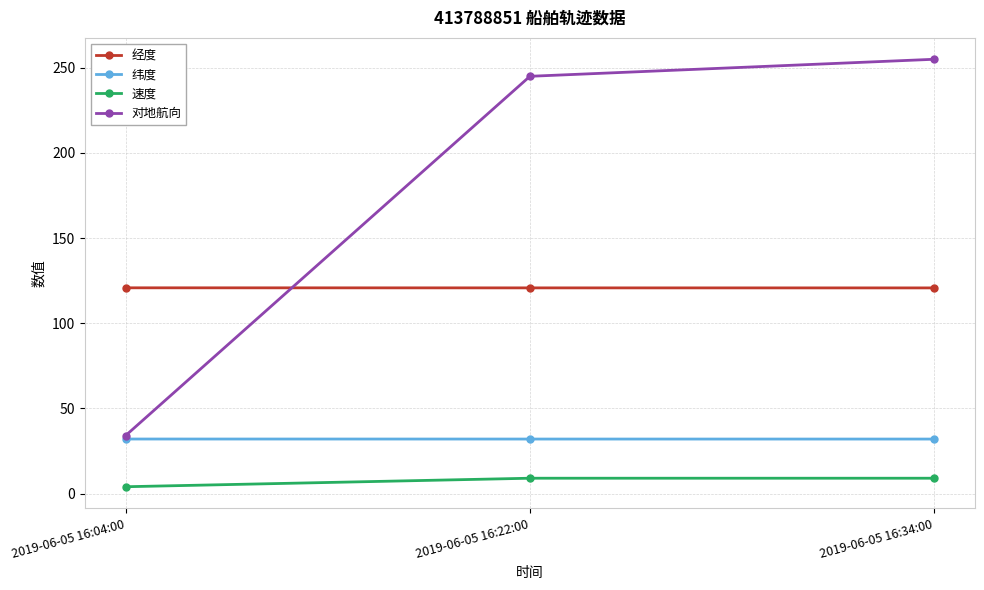

What is the minimum value shown in the chart?

4.0